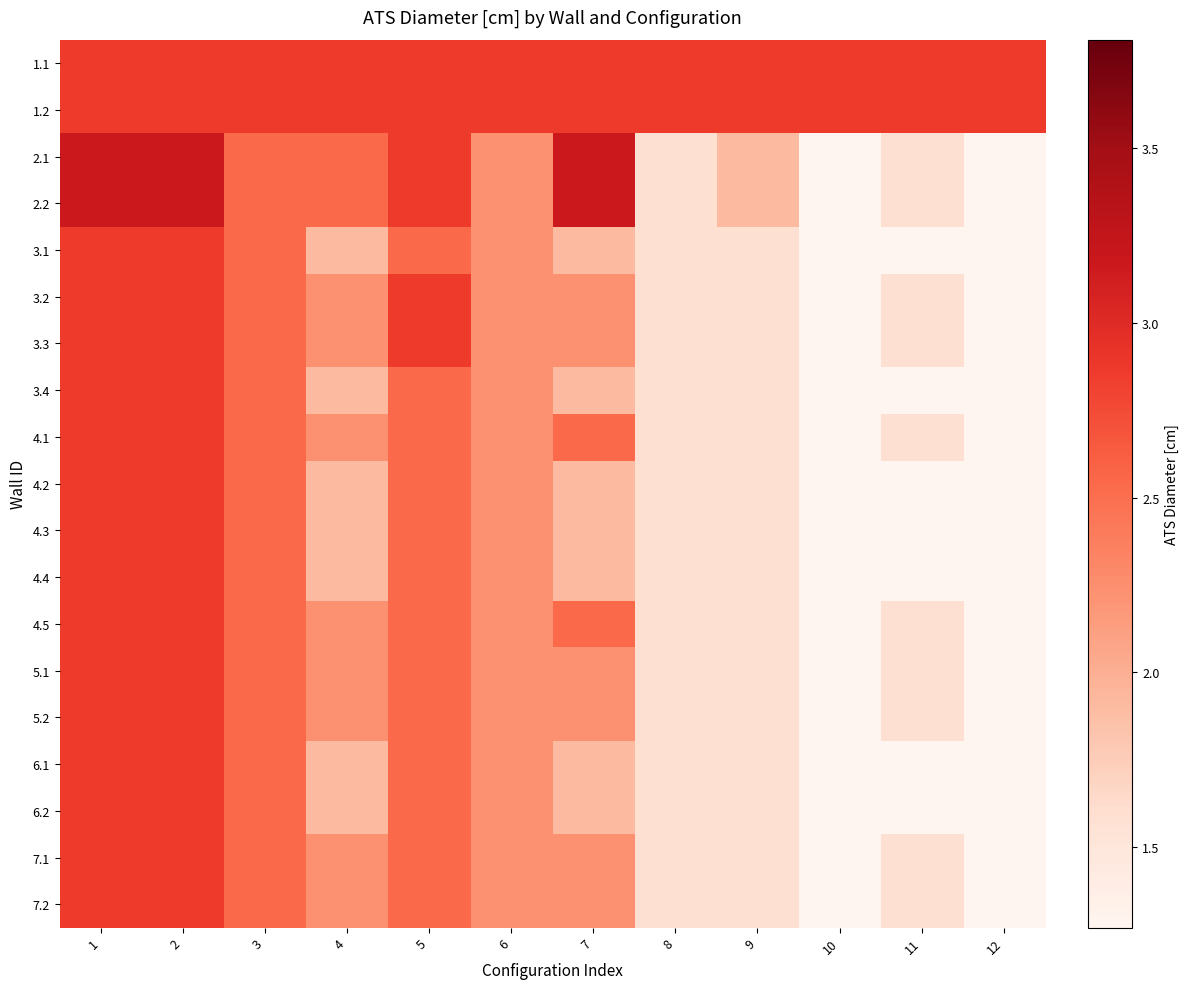

How many distinct data groups are displayed?

19